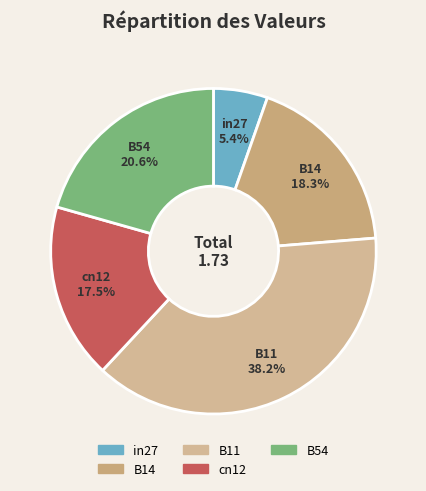

Between B54 and B14, which is larger?

B54